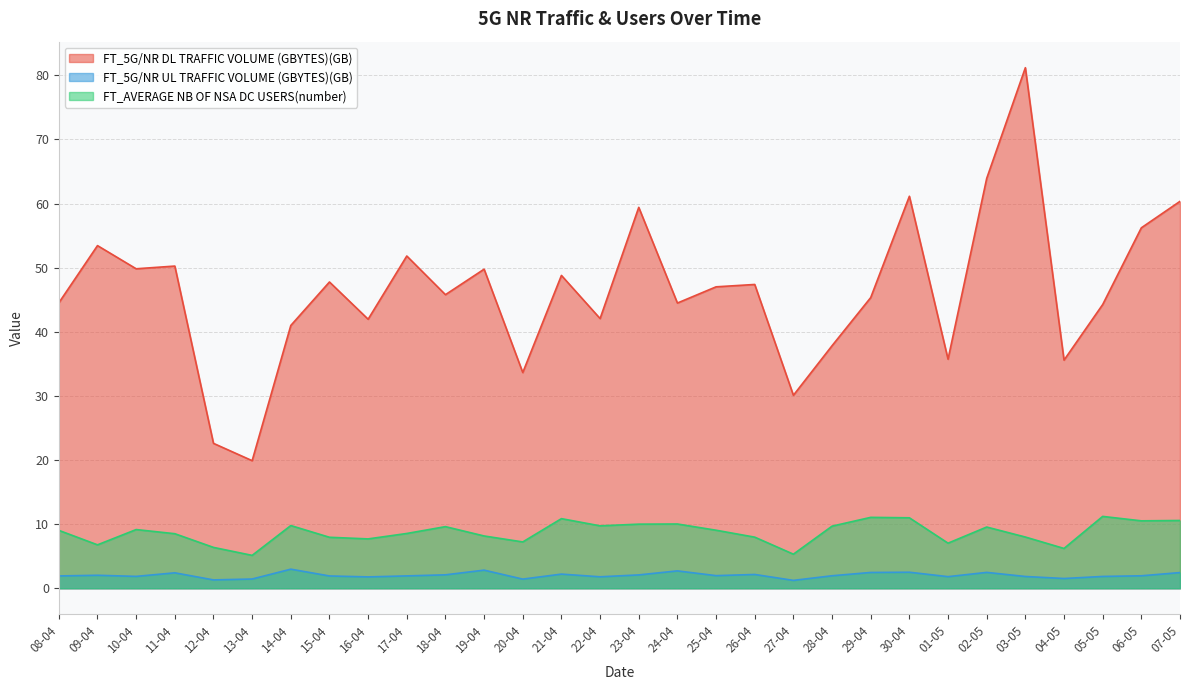

Is the value of FT_5G/NR DL TRAFFIC VOLUME (GBYTES)(GB) at 20-04 greater than the value of FT_5G/NR UL TRAFFIC VOLUME (GBYTES)(GB) at 18-04?

Yes